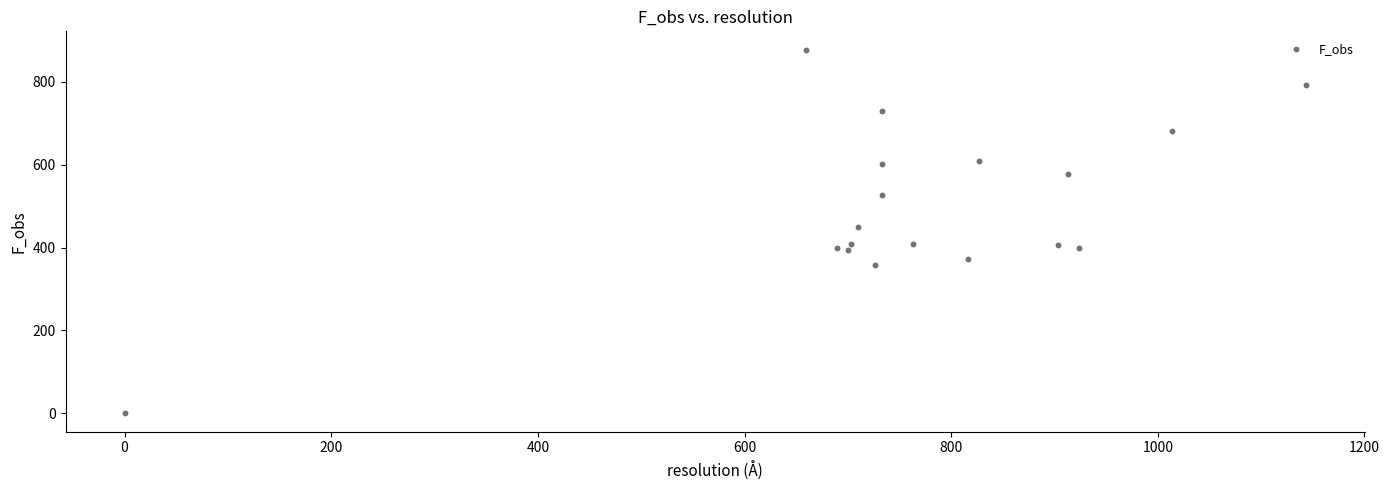

What Y value in the scatter plot is closest to 438?

448.9